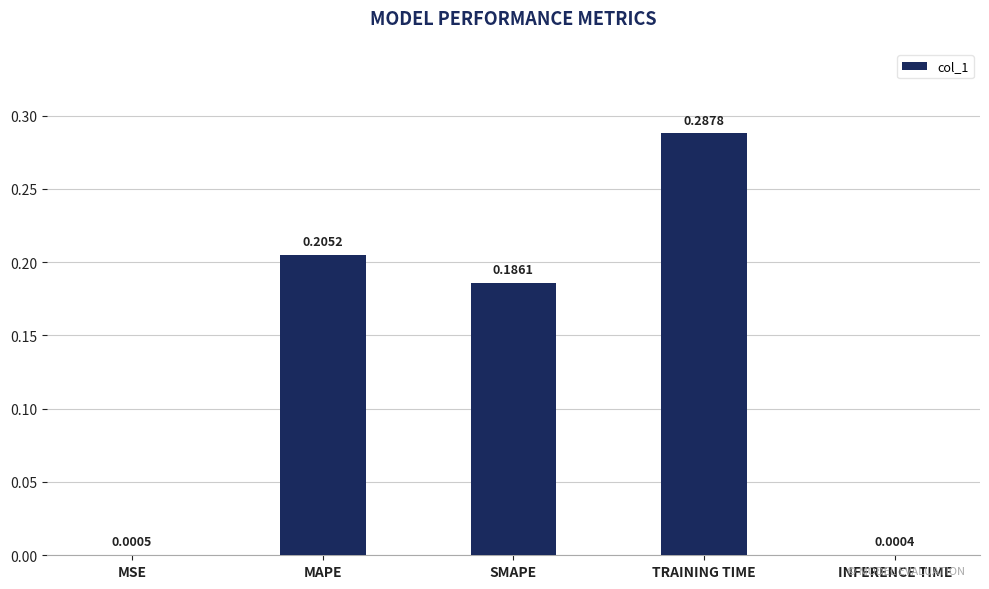

What is the sum of all values?

0.7